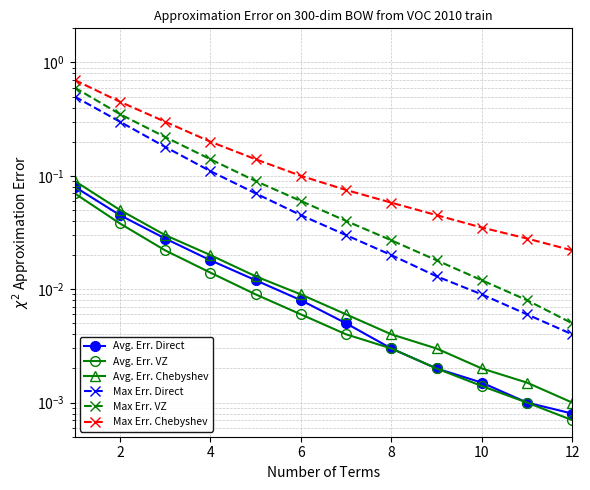

Rank the series at 2 from lowest to highest value.

Avg. Err. VZ, Avg. Err. Direct, Avg. Err. Chebyshev, Max Err. Direct, Max Err. VZ, Max Err. Chebyshev